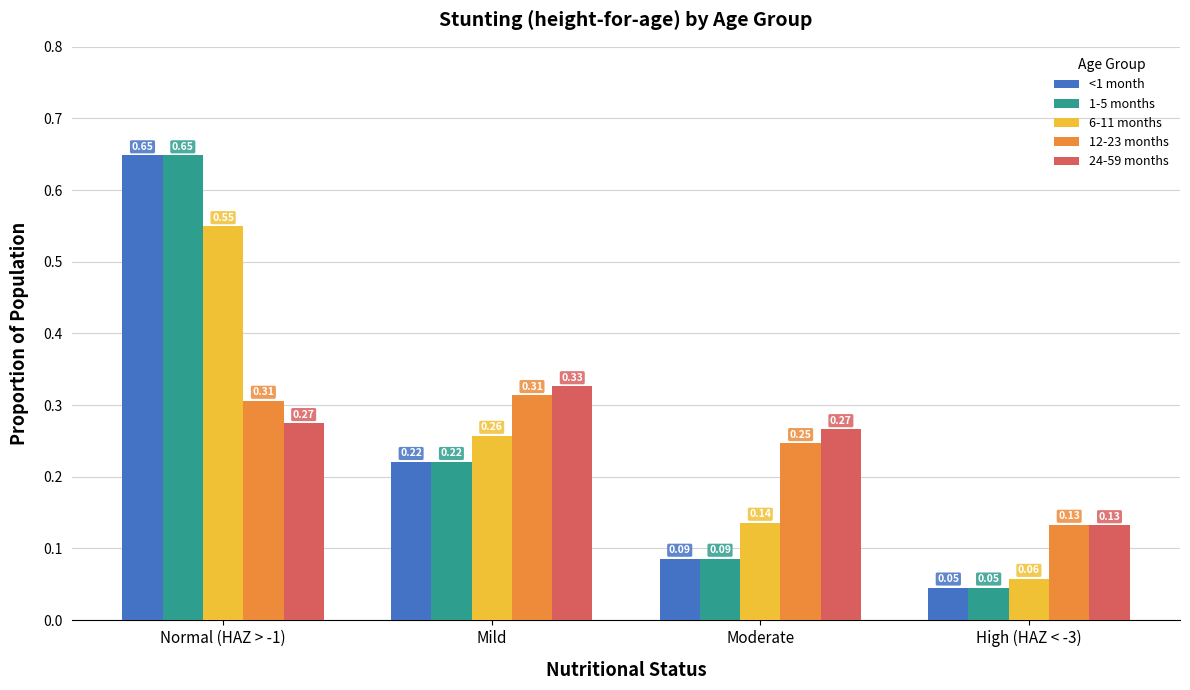

Where is 6-11 months nearest to the value 0?

High (HAZ < -3)